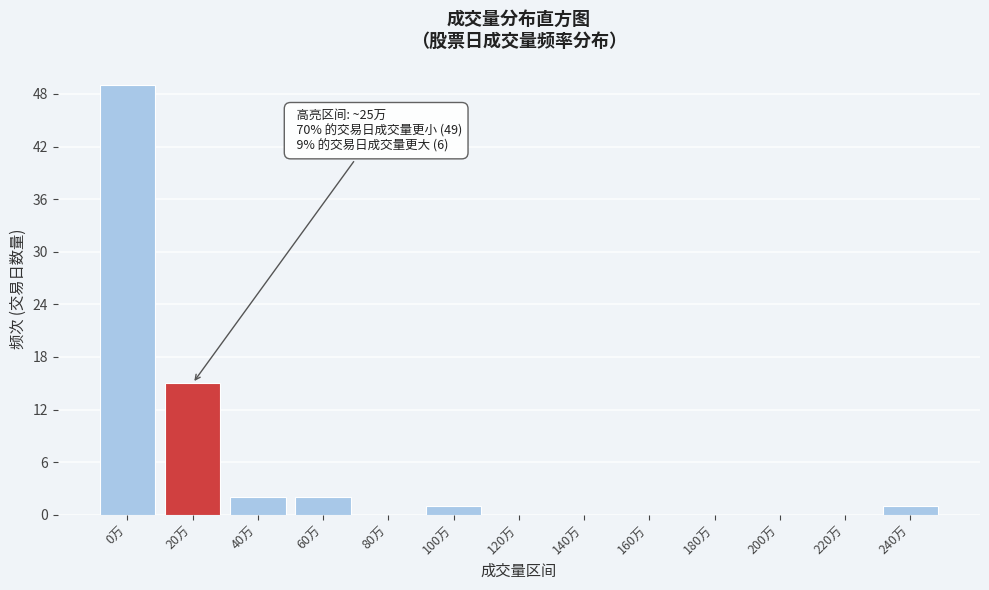

Reading left to right, transcribe all the data shown in this chart.

0万=49	20万=15	40万=2	60万=2	80万=0	100万=1	120万=0	140万=0	160万=0	180万=0	200万=0	220万=0	240万=1